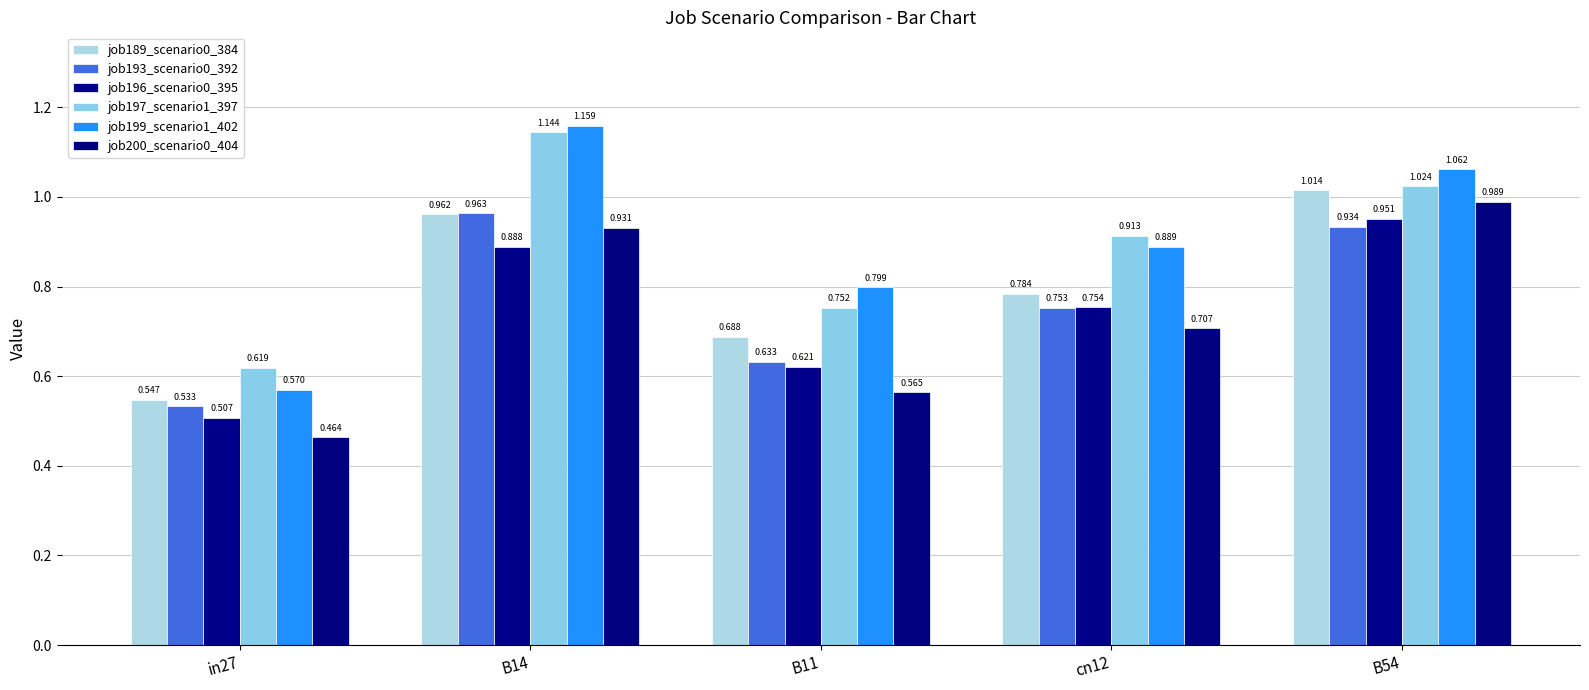

The job196_scenario0_395 series shows 0.9 at B14. True or false?

True